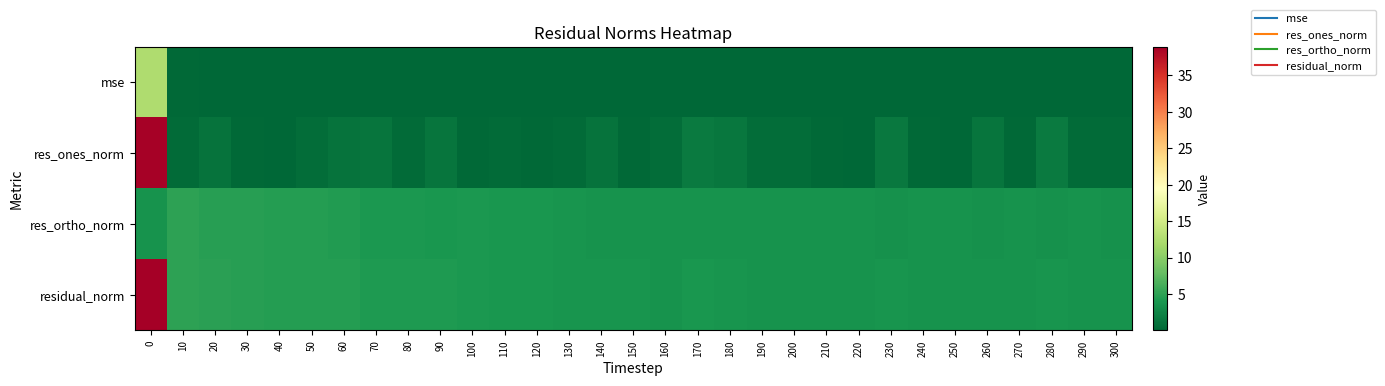

Reading left to right, list all the values displayed in this chart.

mse: 0=12.4	10=0.2	20=0.2	30=0.2	40=0.2	50=0.2	60=0.2	70=0.2	80=0.1	90=0.1	100=0.1	110=0.1	120=0.1	130=0.1	140=0.1	150=0.1	160=0.1	170=0.1	180=0.1	190=0.1	200=0.1	210=0.1	220=0.1	230=0.1	240=0.1	250=0.1	260=0.1	270=0.1	280=0.1	290=0.1	300=0.1
res_ones_norm: 0=38.8	10=0.5	20=1.0	30=0.2	40=0.2	50=0.6	60=1.0	70=1.2	80=0.4	90=1.2	100=0.3	110=0.4	120=0.3	130=0.5	140=1.0	150=0.3	160=0.6	170=1.7	180=1.4	190=0.6	200=0.5	210=0.2	220=0.0	230=1.5	240=0.3	250=0.2	260=1.2	270=0.3	280=1.7	290=0.4	300=0.4
res_ortho_norm: 0=3.6	10=5.0	20=4.7	30=4.7	40=4.5	50=4.5	60=4.4	70=4.1	80=4.1	90=4.0	100=4.0	110=3.9	120=3.9	130=3.8	140=3.7	150=3.7	160=3.6	170=3.6	180=3.6	190=3.6	200=3.6	210=3.6	220=3.6	230=3.5	240=3.6	250=3.6	260=3.5	270=3.6	280=3.4	290=3.6	300=3.5
residual_norm: 0=38.9	10=5.0	20=4.8	30=4.7	40=4.5	50=4.5	60=4.5	70=4.3	80=4.2	90=4.2	100=4.0	110=4.0	120=3.9	130=3.8	140=3.8	150=3.7	160=3.7	170=3.9	180=3.8	190=3.7	200=3.6	210=3.6	220=3.6	230=3.8	240=3.6	250=3.6	260=3.7	270=3.6	280=3.8	290=3.6	300=3.6